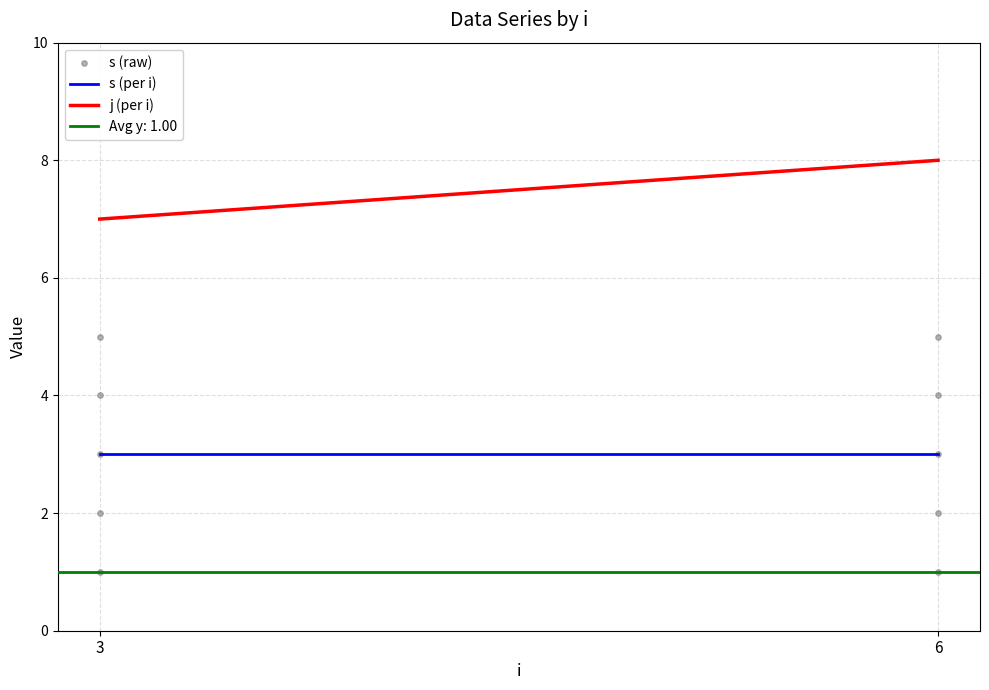

What is the average Y value?

3